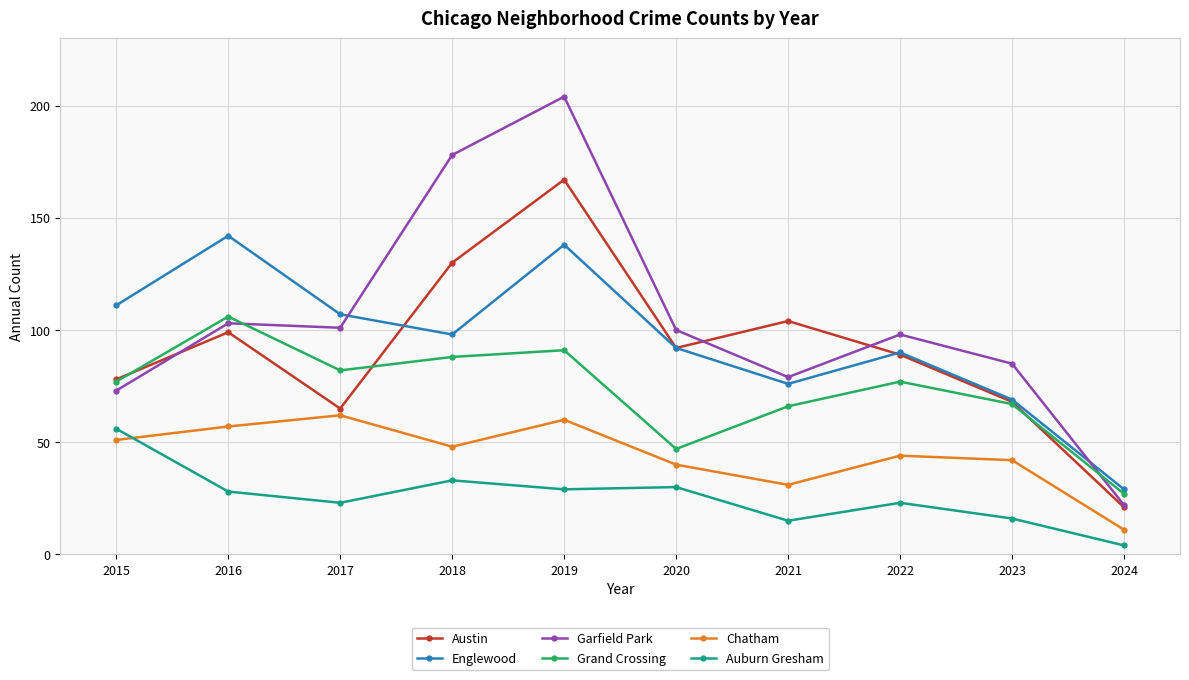

How many data points in Austin are less than 92?

5